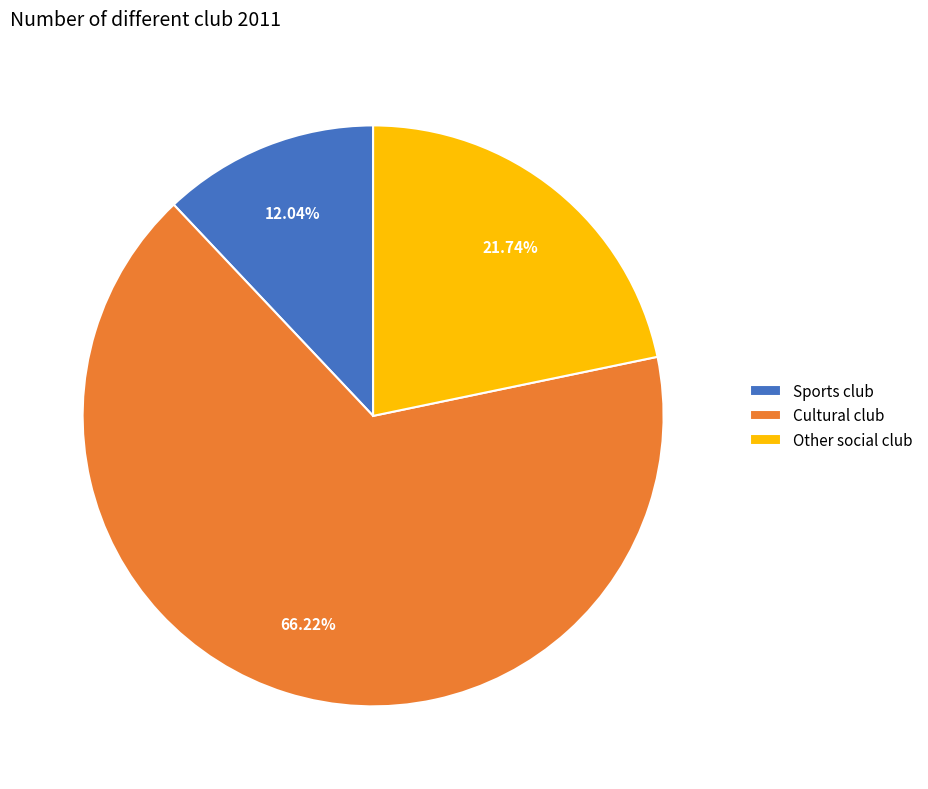

Is the sum of Other social club and Sports club greater than half?

No